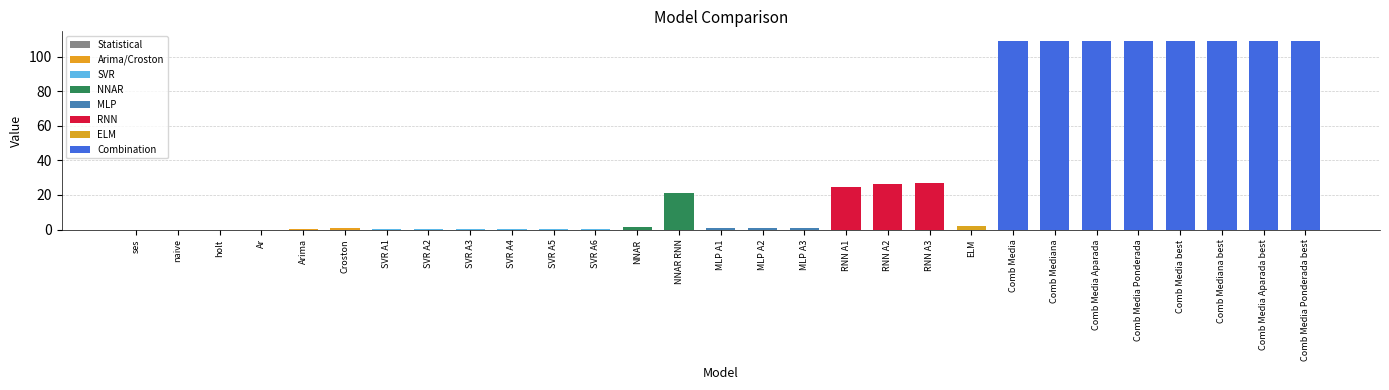

How many bars are there in total?

29